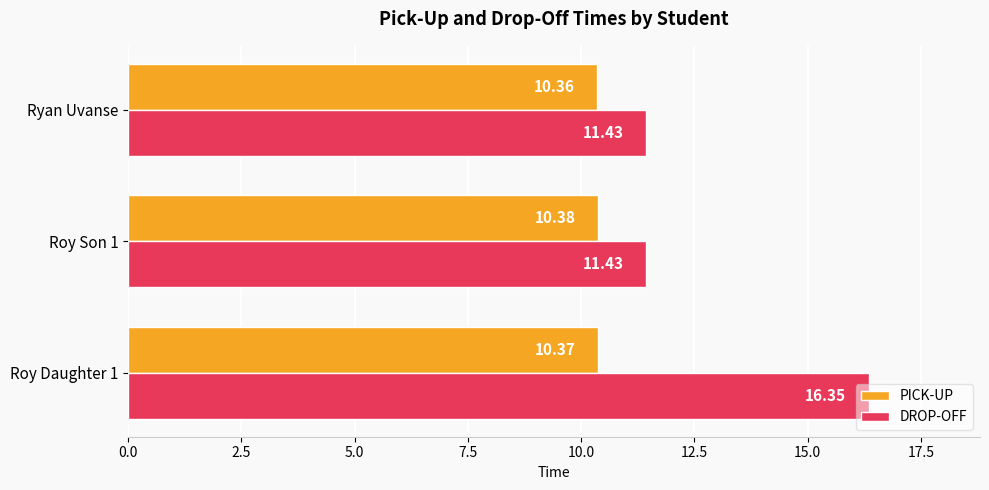

Rank the series at Ryan Uvanse from lowest to highest value.

PICK-UP, DROP-OFF